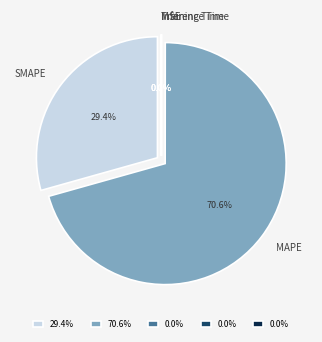

To the nearest percent, what is the difference between the largest and smallest slice percentages?

71%